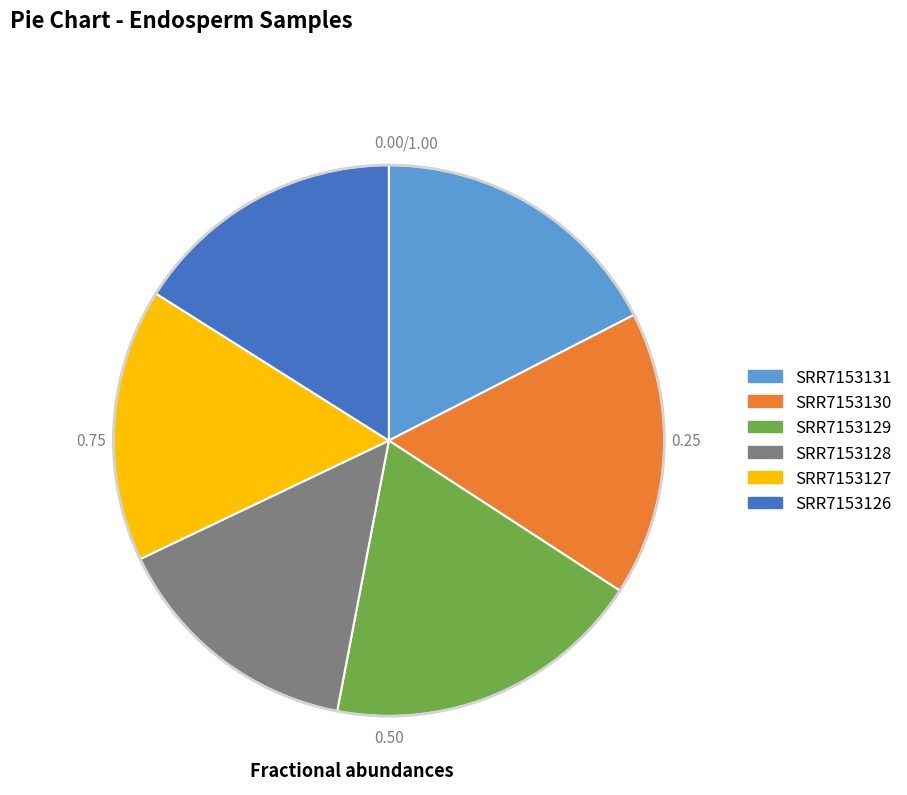

How many segments does this pie chart have?

6